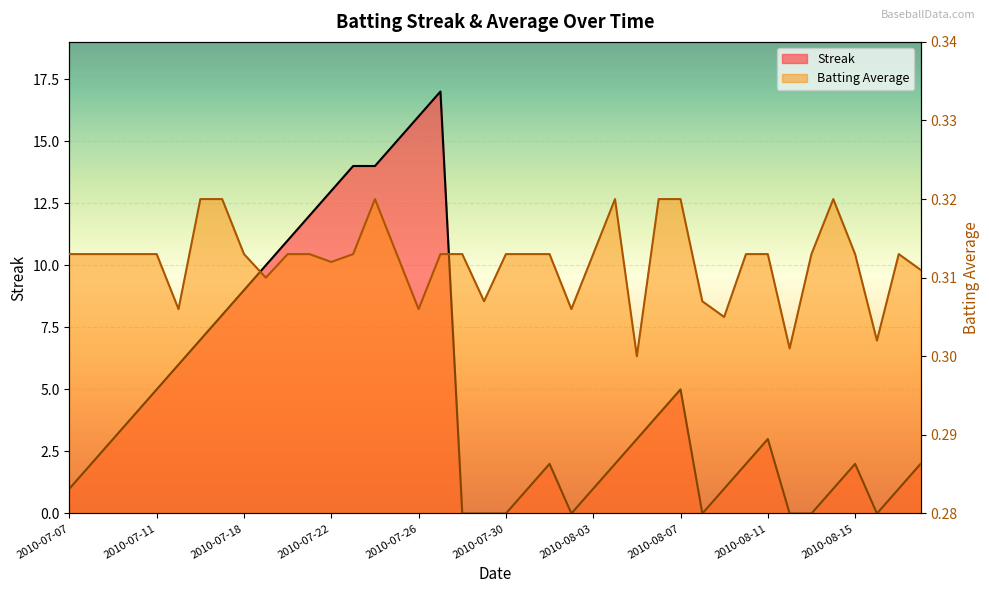

What is the difference between the highest and lowest values at 2010-08-16?

0.3